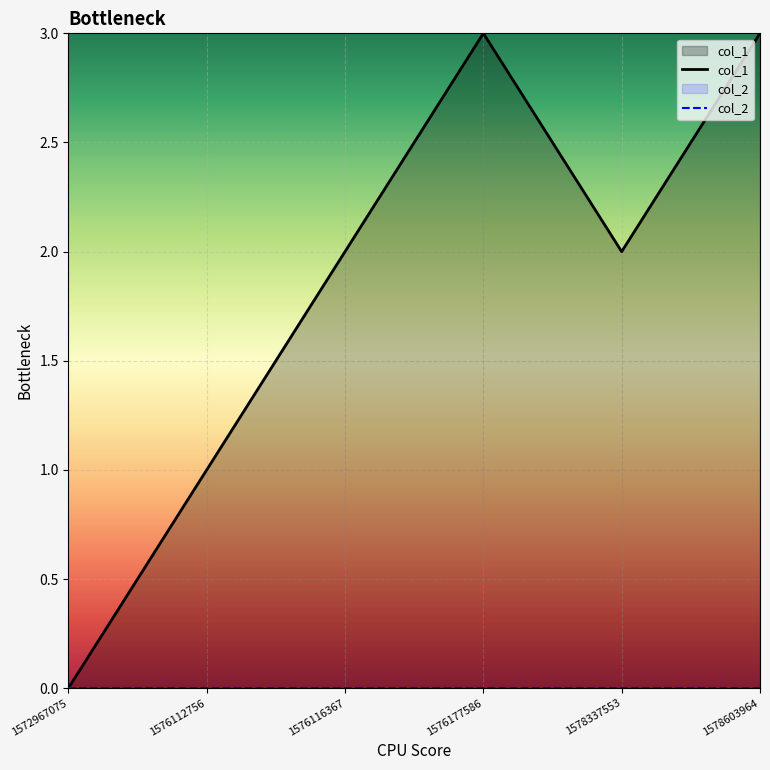

True or false: col_1 and col_2 cross at least once.

False